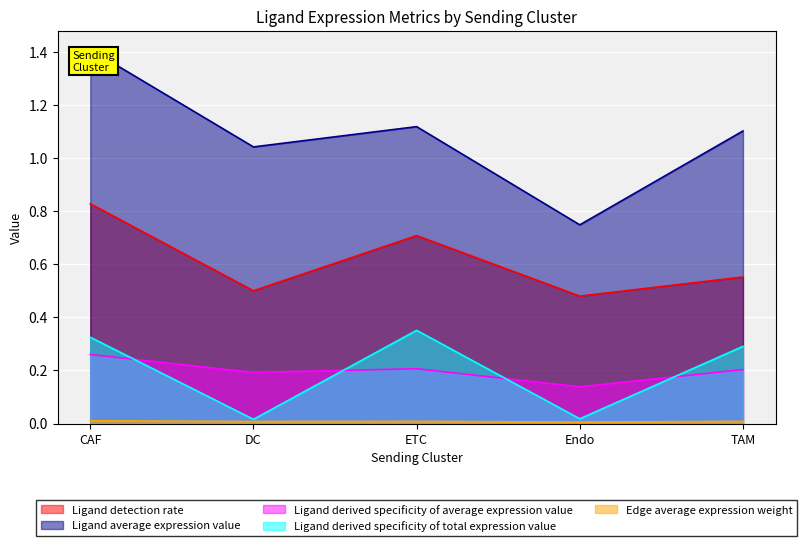

What is the greatest value displayed?

1.4